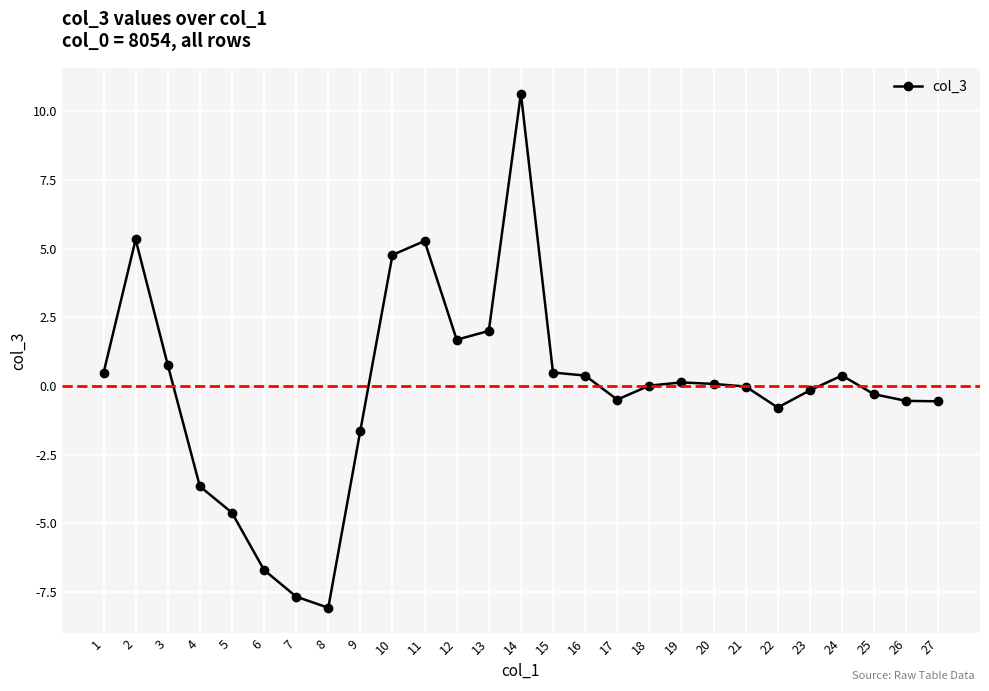

Is it true that the value at 24 is 0.4?

True